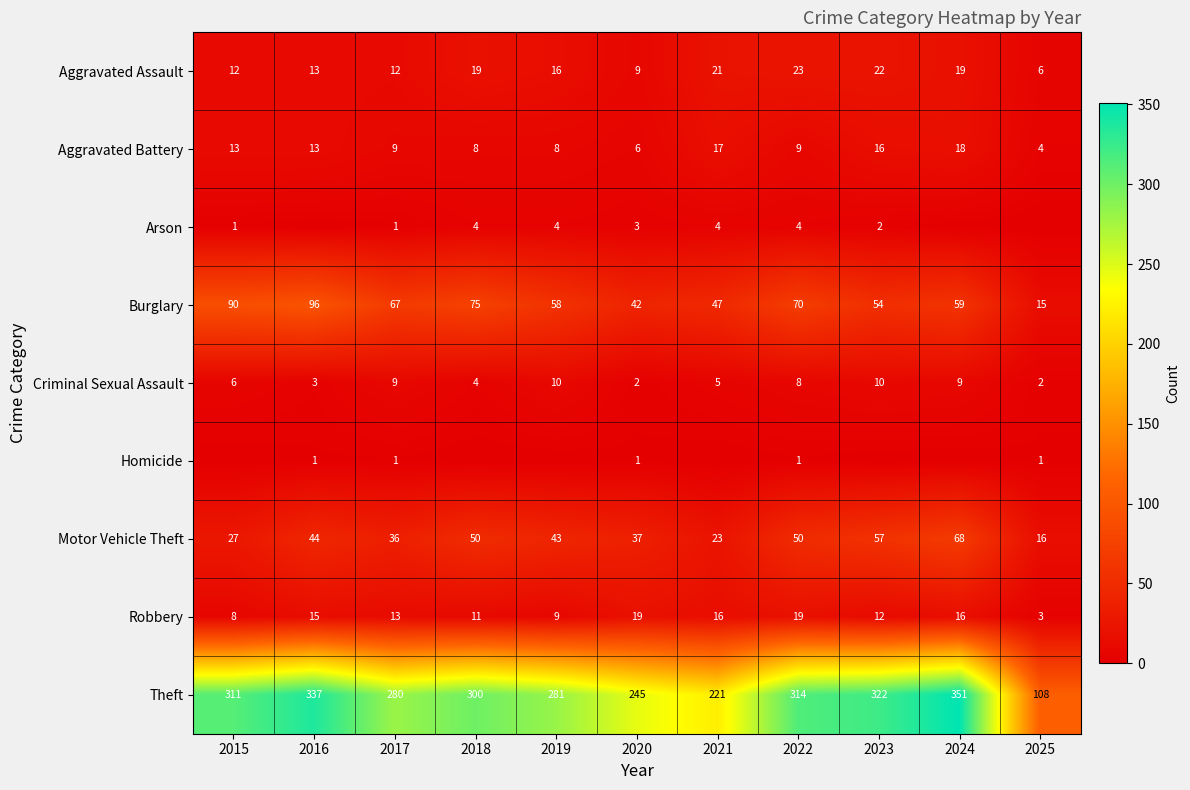

At how many categories does at least one series exceed 128?

10